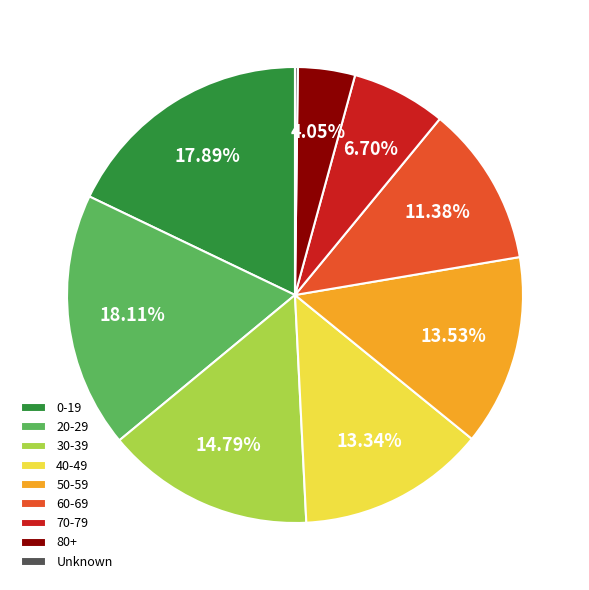

What percentage is the 20-29 slice, to the nearest percent?

18%